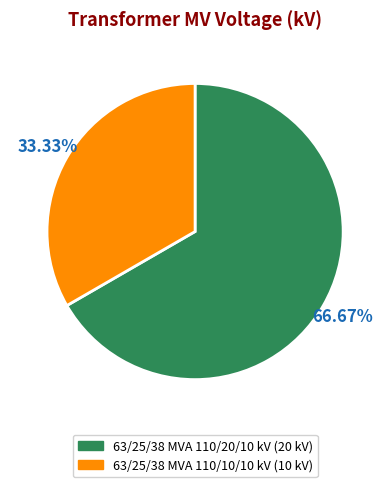

To the nearest percent, what percentage of the pie is 63/25/38 MVA 110/10/10 kV?

33%